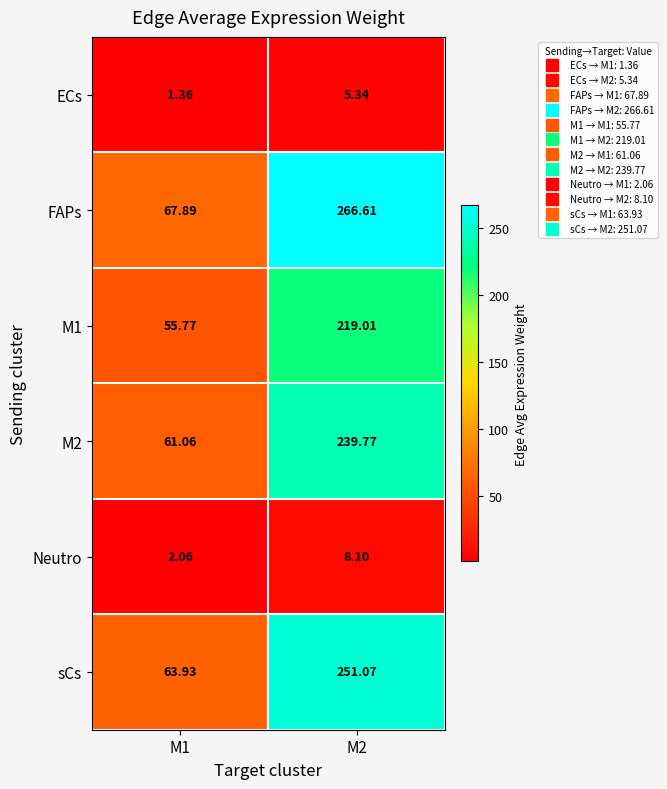

Which series has the widest spread of values?

FAPs